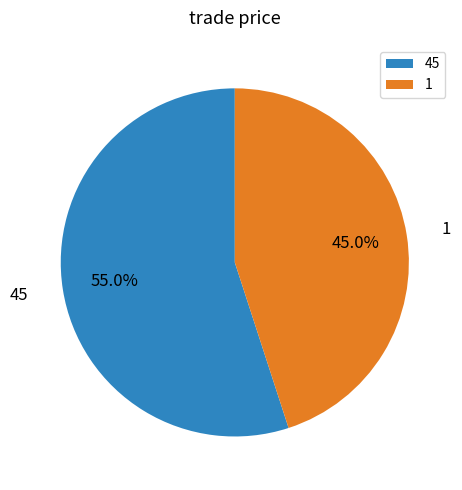

What percentage is the 1 slice, to the nearest percent?

45%